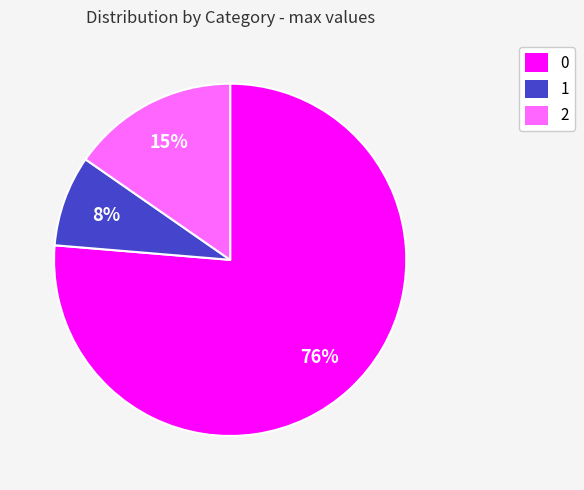

To the nearest percent, what is the combined percentage of 0 and 2?

92%